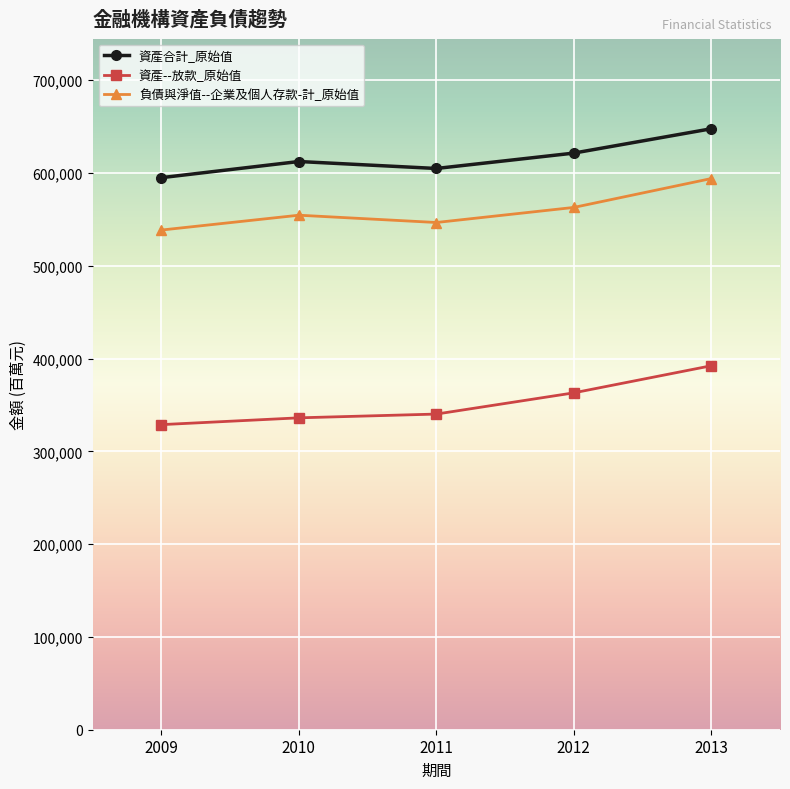

At which label does 資產合計_原始值 reach its minimum?

2009